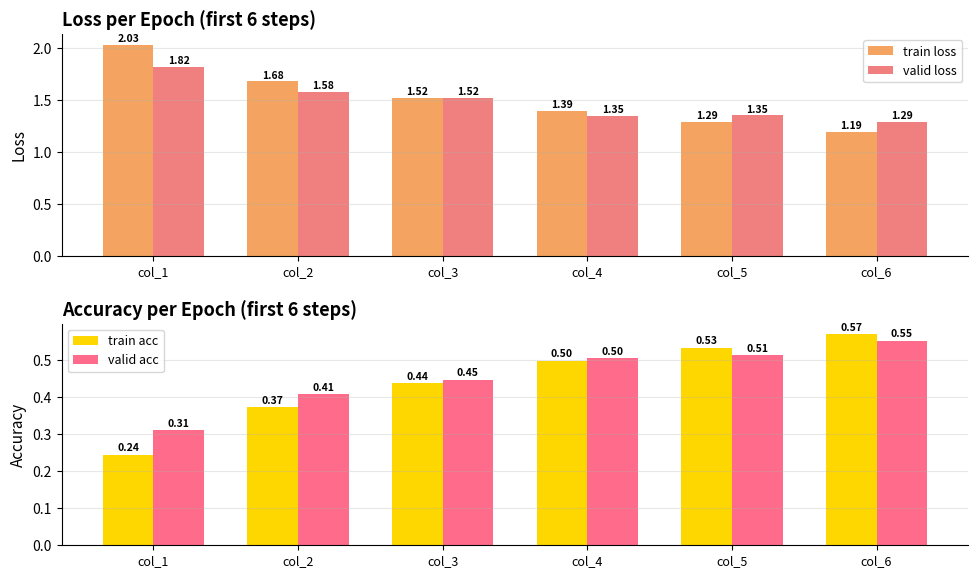

What is the sum of all train acc values?

2.7